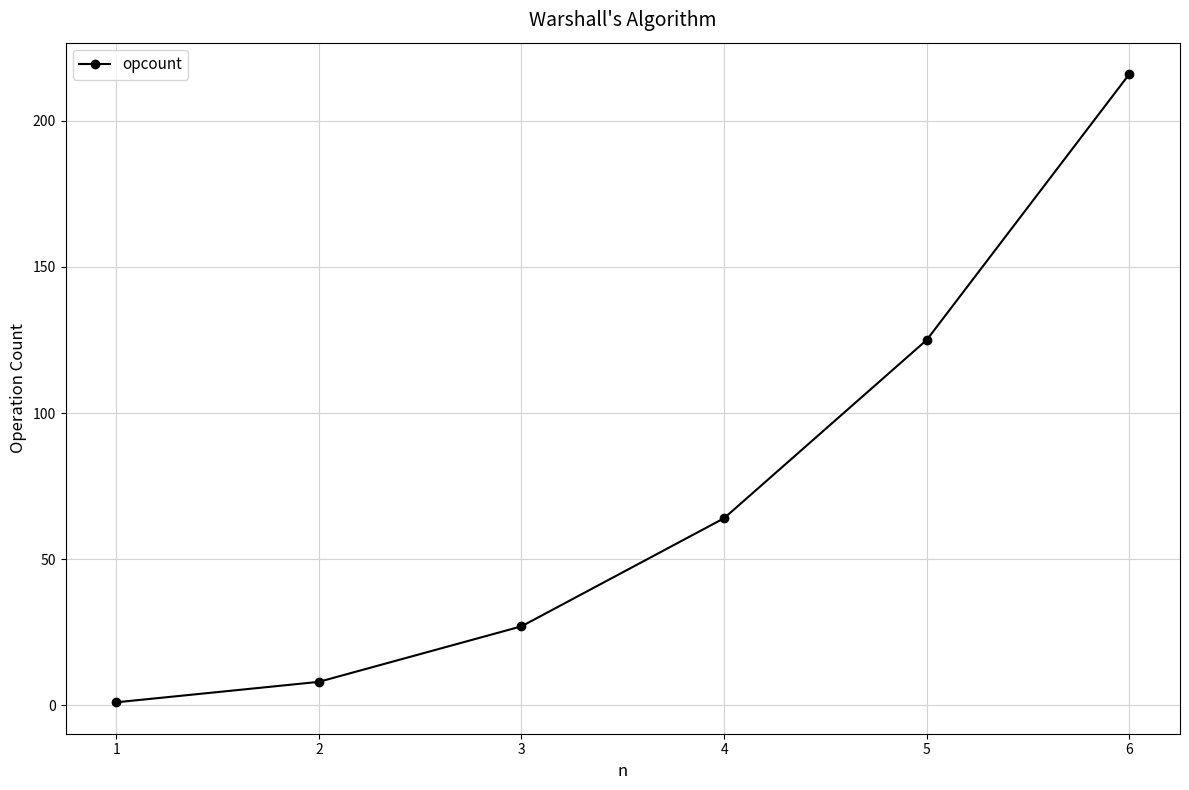

Rank the categories by value from lowest to highest.

1, 2, 3, 4, 5, 6